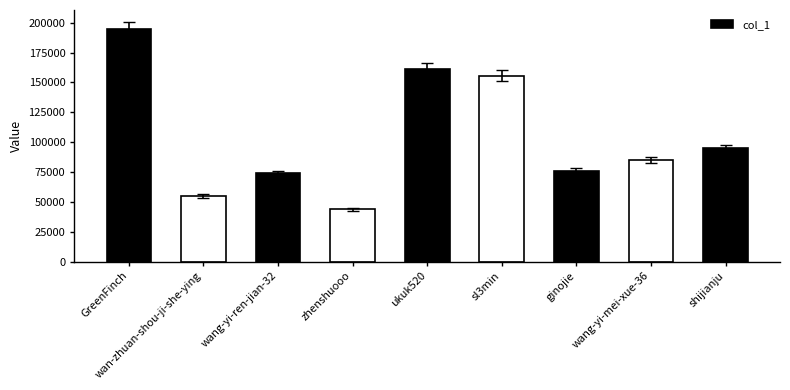

Rank the categories by value from lowest to highest.

zhenshuooo, wan-zhuan-shou-ji-she-ying, wang-yi-ren-jian-32, ginojie, wang-yi-mei-xue-36, shijianju, sl3min, ukuk520, GreenFinch